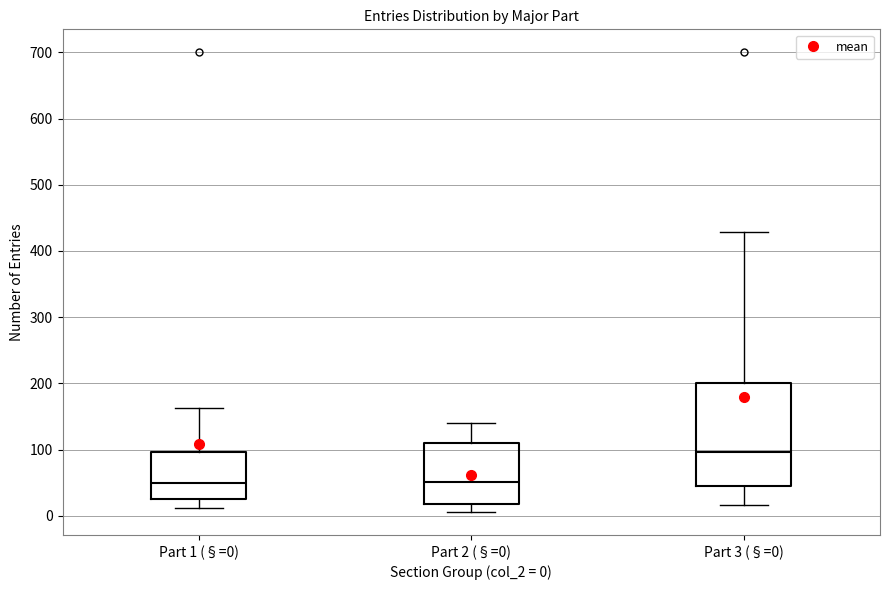

Which box is the tallest, from its lower edge to its upper edge?

Part 3 (§=0)